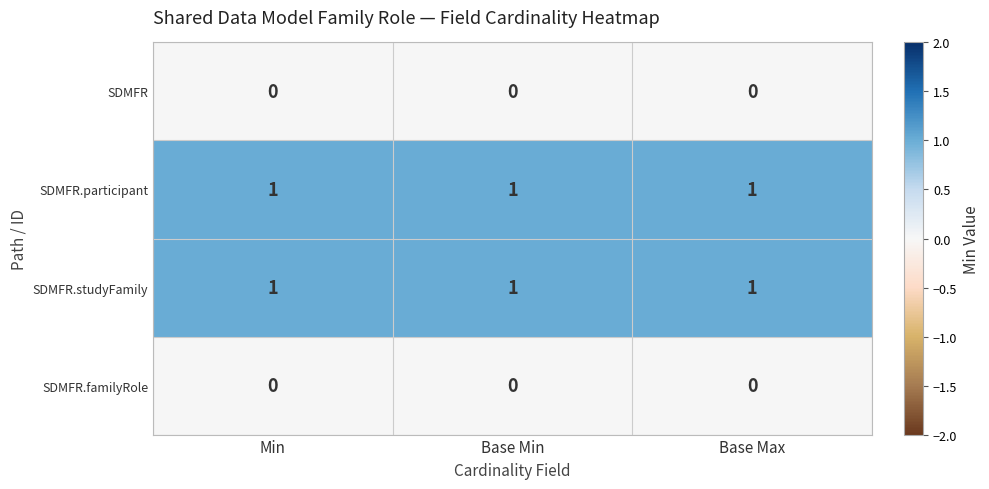

What is the sum of all SDMFR.participant values?

3